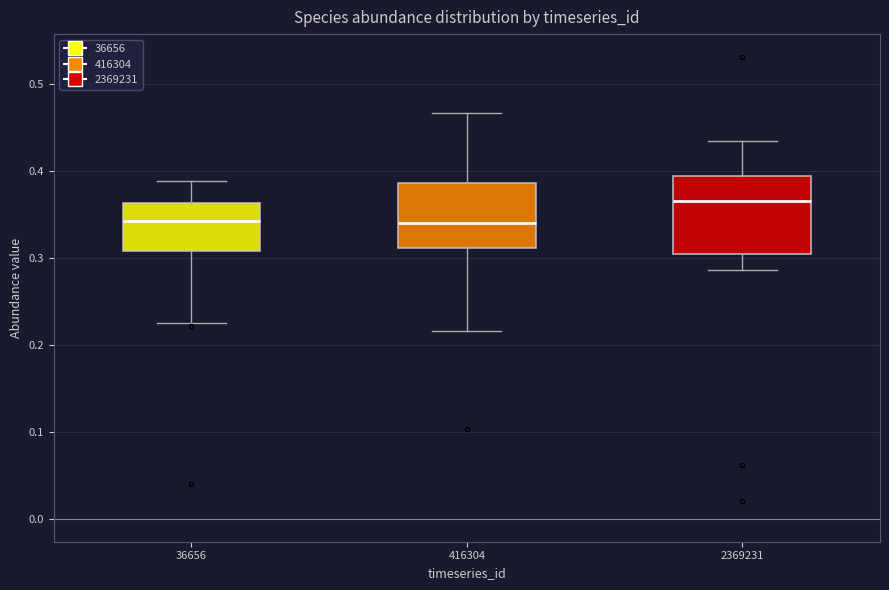

Which box is the tallest, from its lower edge to its upper edge?

2369231